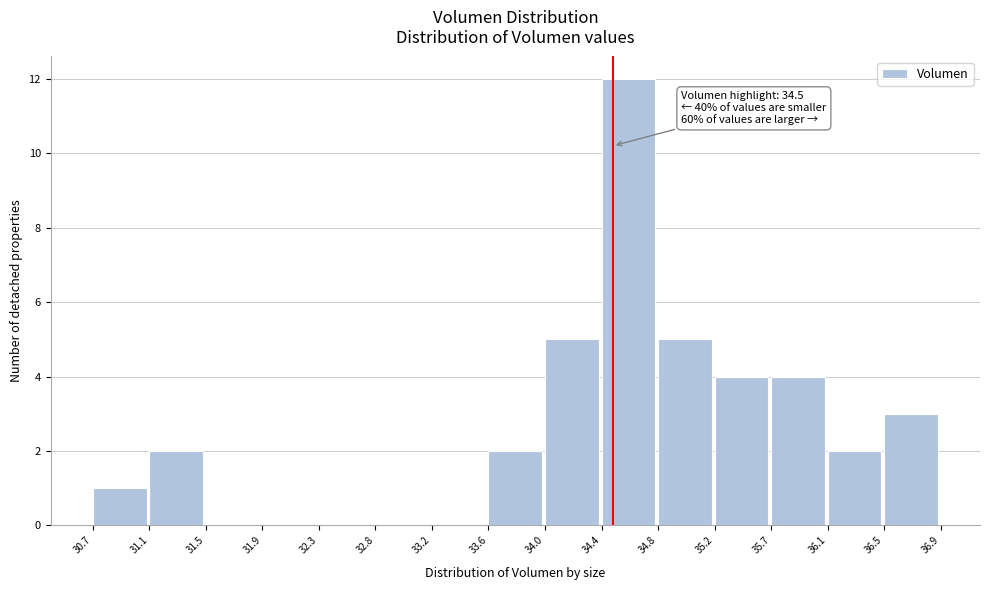

Over which range of the x-axis is the bar tallest?

34.4 to 34.8